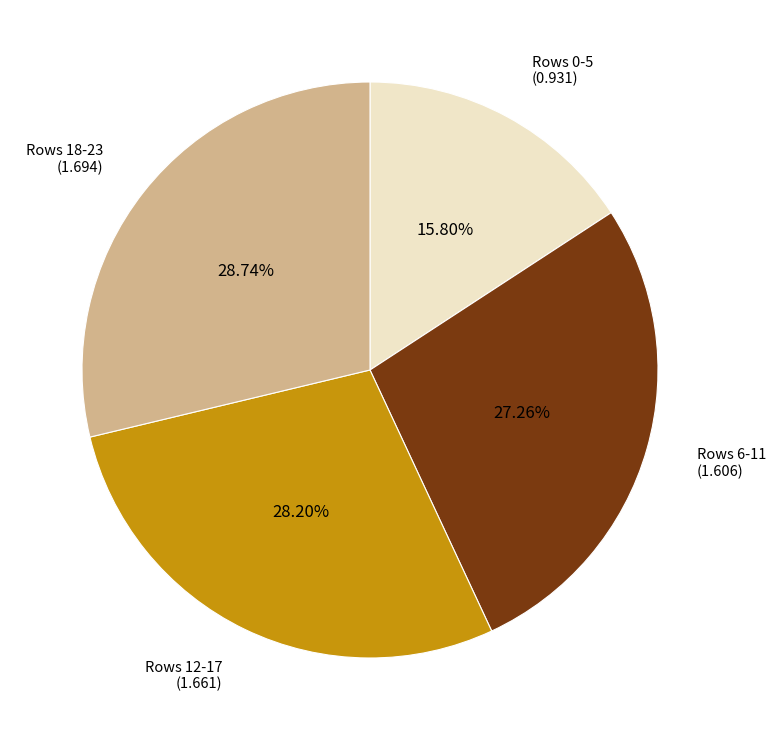

Is Rows 6-11 (1.606) the majority of the pie?

No